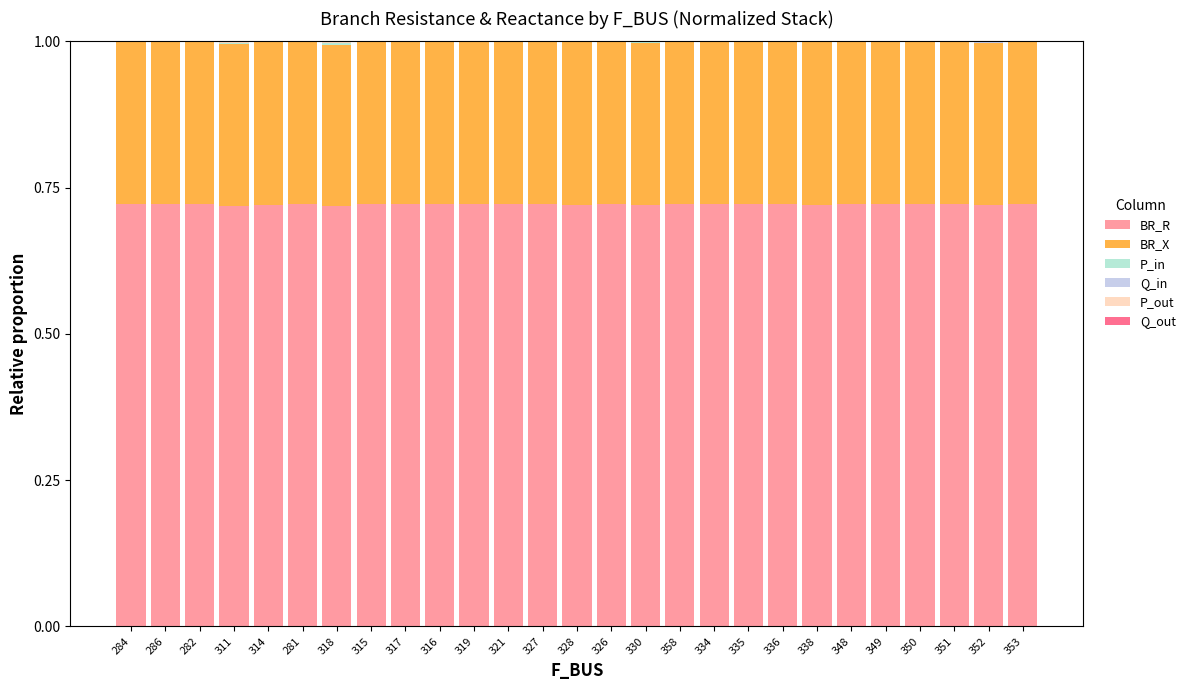

Rank the categories by BR_R value from highest to lowest.

334, 319, 321, 353, 351, 336, 349, 317, 335, 350, 358, 348, 282, 284, 316, 326, 315, 281, 327, 286, 328, 314, 338, 330, 352, 311, 318